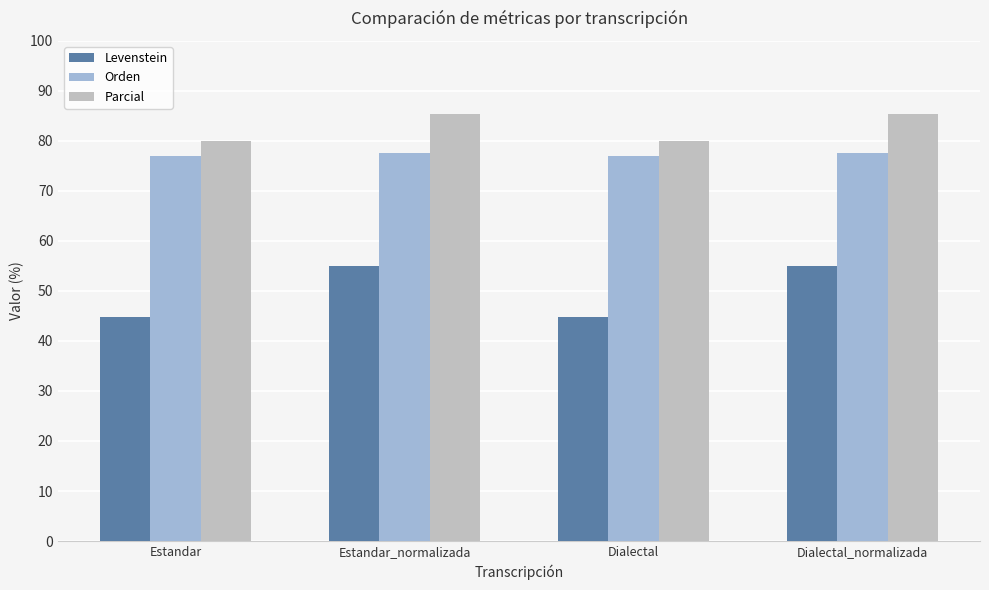

List the series in order of their overall mean, highest first.

Parcial, Orden, Levenstein